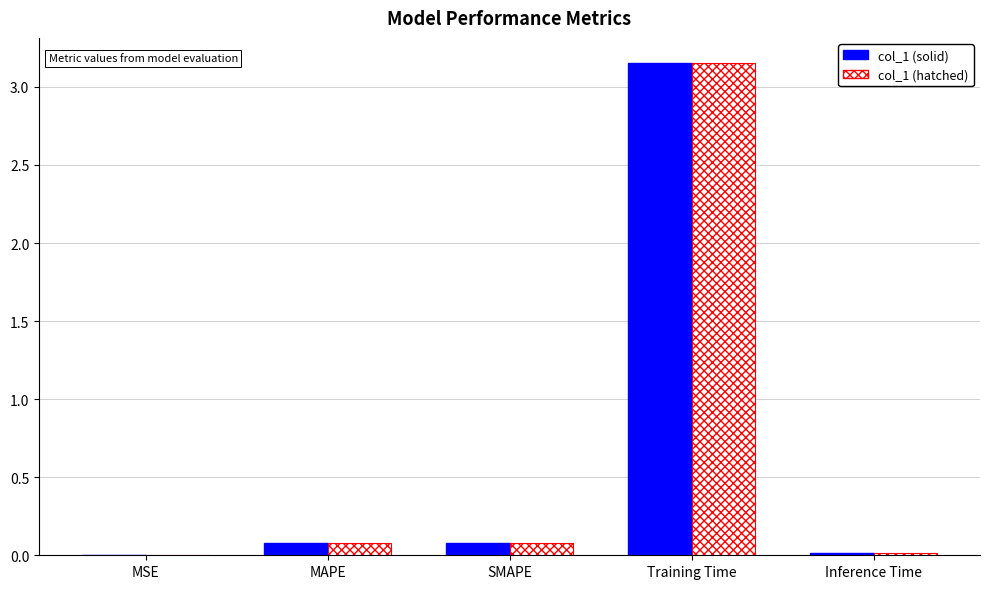

What is the sum of all col_1 (solid) values?

3.3